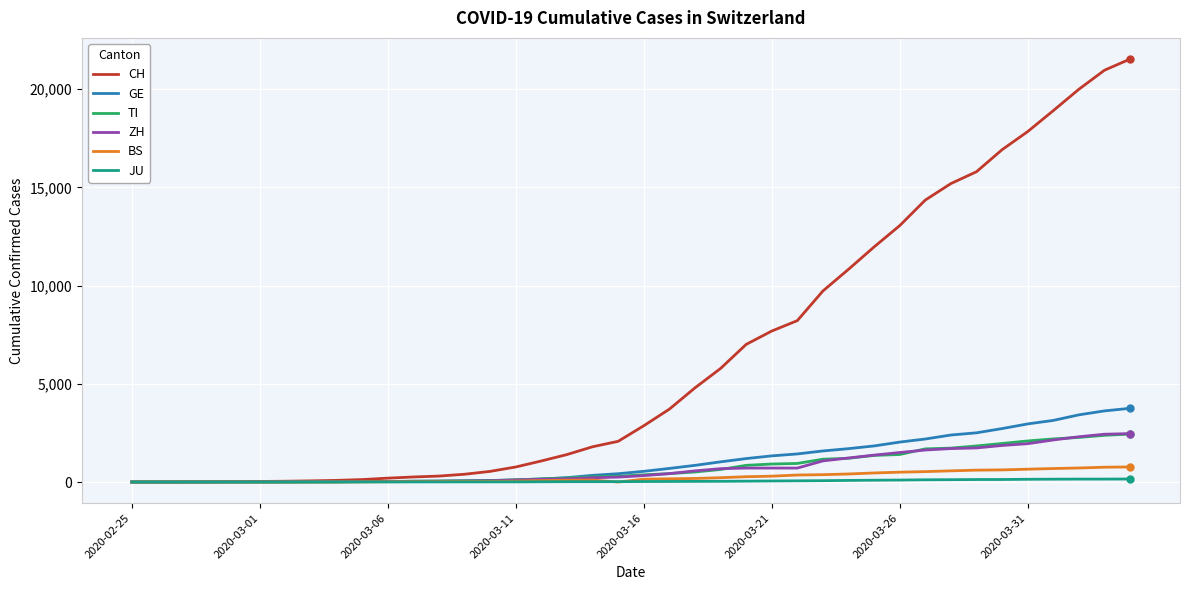

Which series has the largest range (max minus min)?

CH